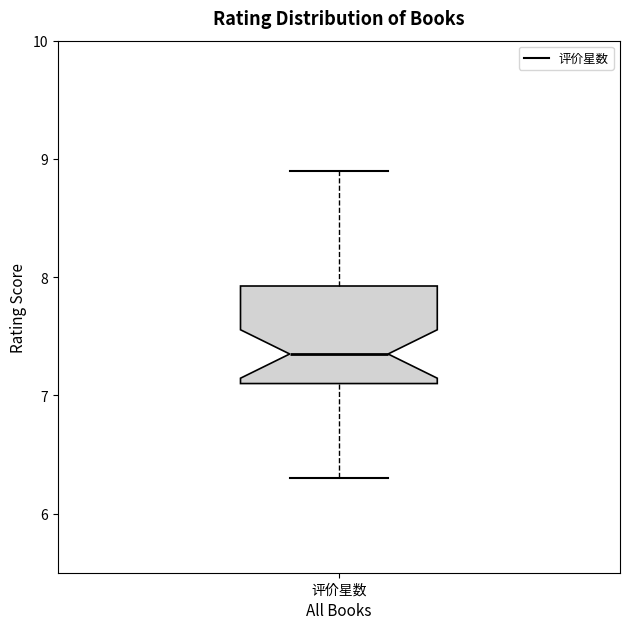

Where does the upper whisker of the box for 评价星数 end on the y-axis? The values are not printed on the chart, so give them approximately, as read against the axis.

8.9